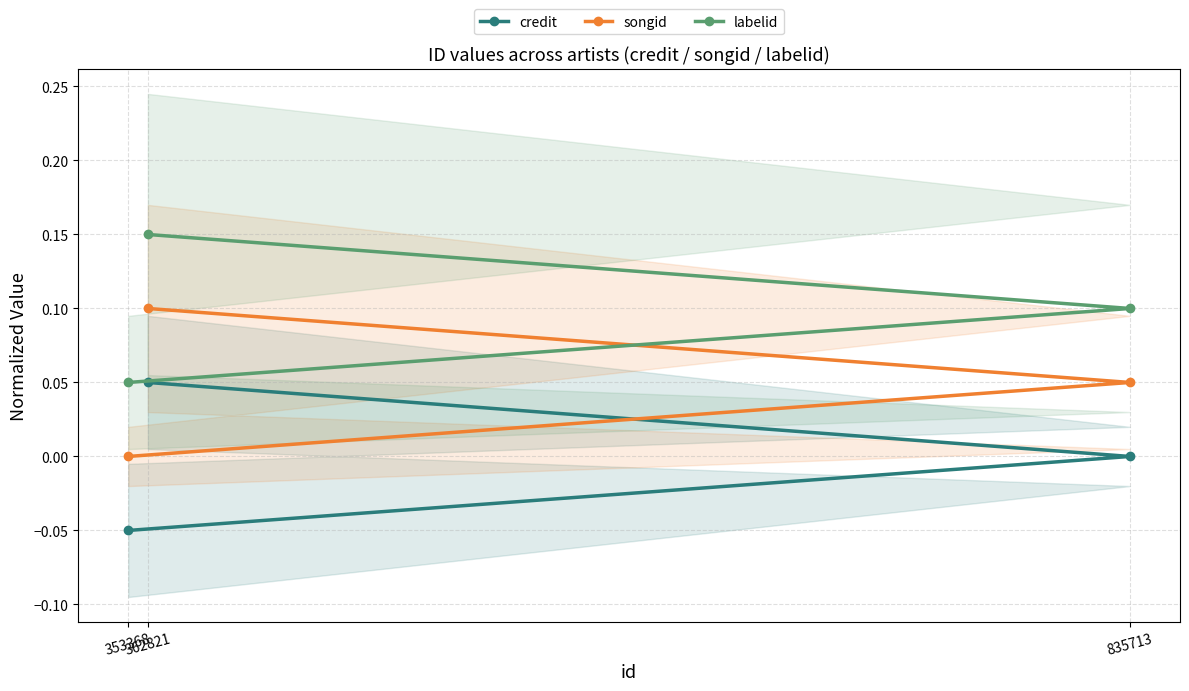

Which series has the widest spread of values?

labelid